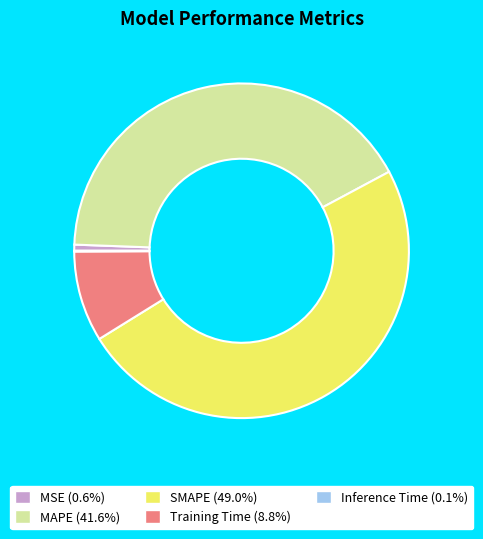

Is the sum of Training Time and MSE greater than half?

No